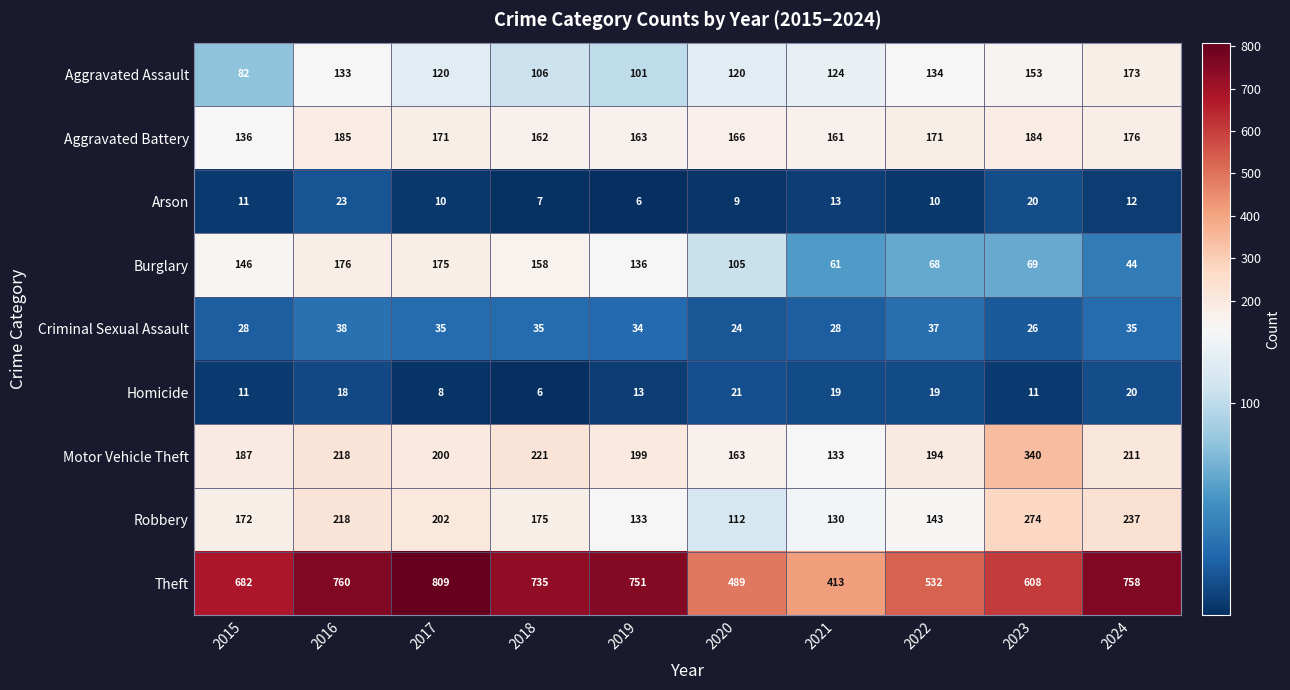

How many data points in Robbery are less than 175?

5